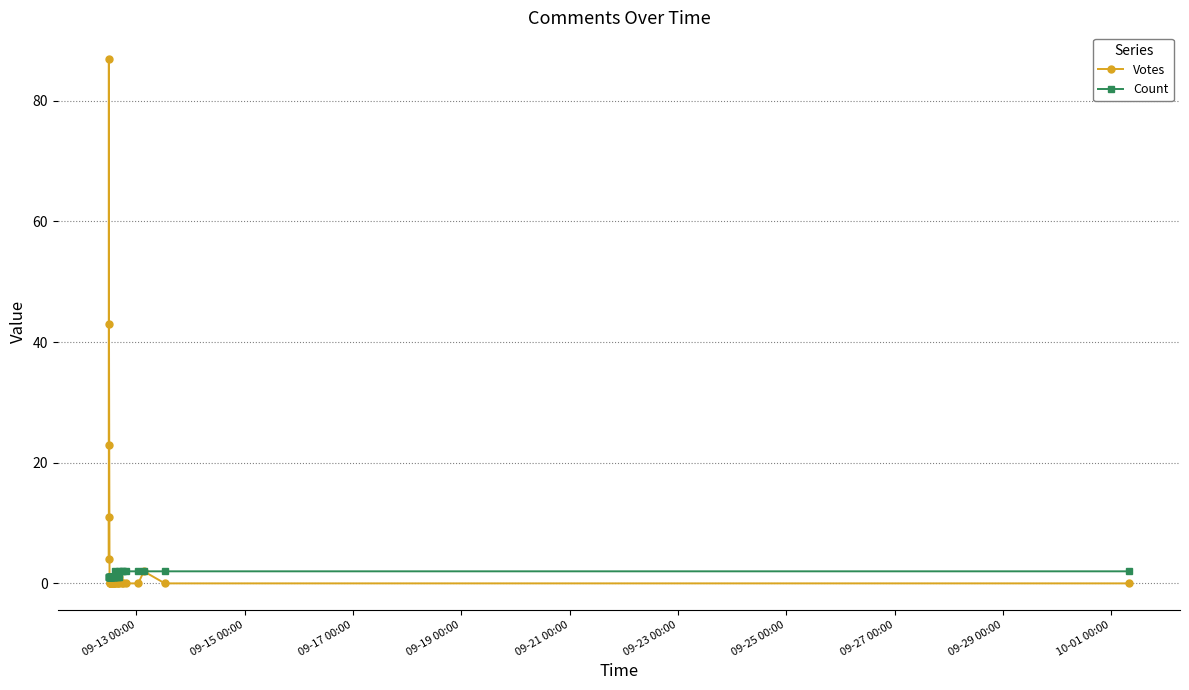

Which series has the largest total across all categories?

Votes